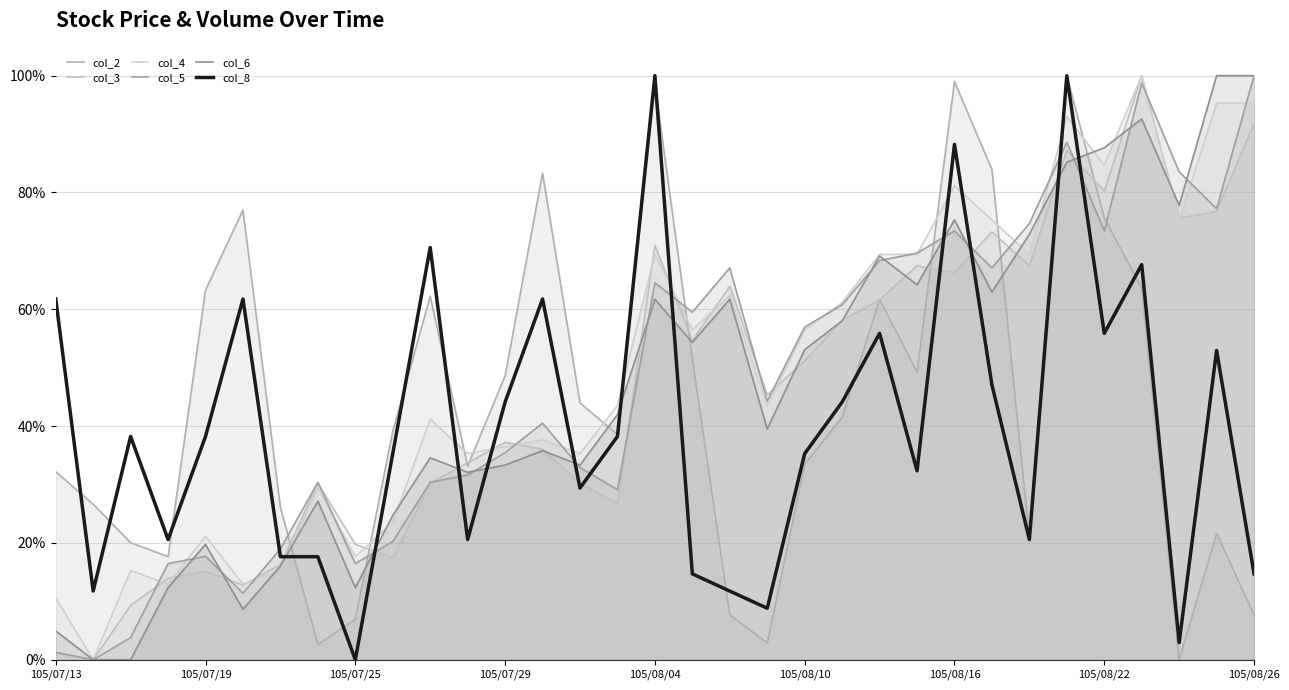

Which series has the widest spread of values?

col_2